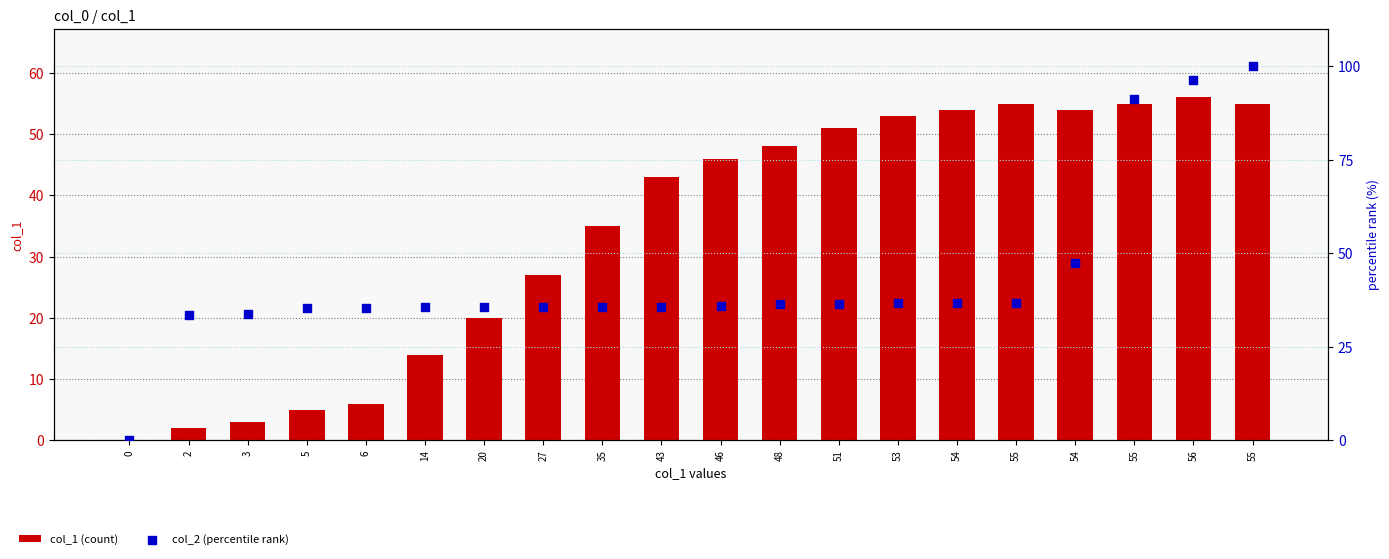

What is the total value across all series at 43?

78.7